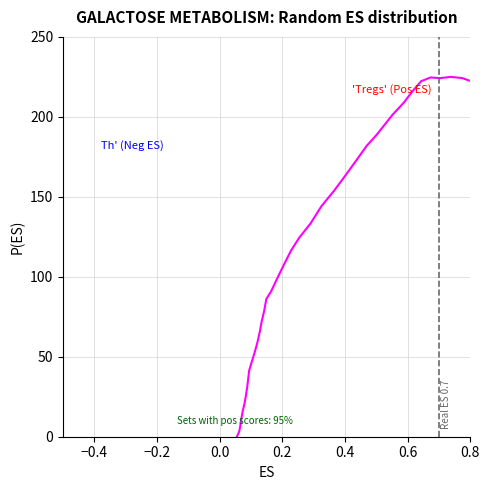

What is the maximum value shown in the chart?

225.0